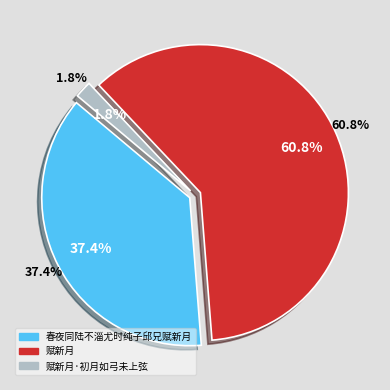

Rank the categories by value from highest to lowest.

赋新月, 春夜同陆不淄尤时纯子邱兄赋新月, 赋新月·初月如弓未上弦